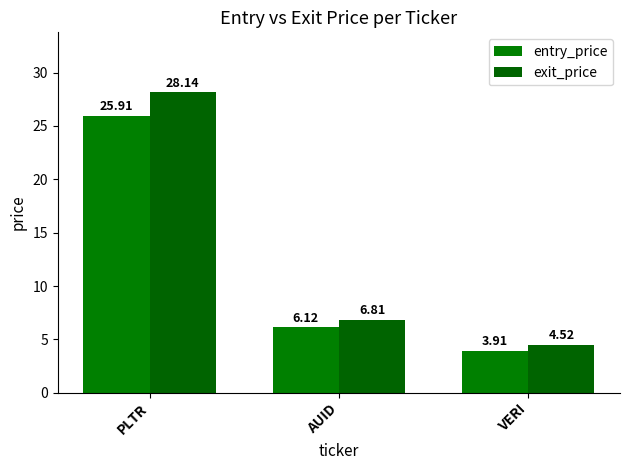

Rank the categories by entry_price value from highest to lowest.

PLTR, AUID, VERI